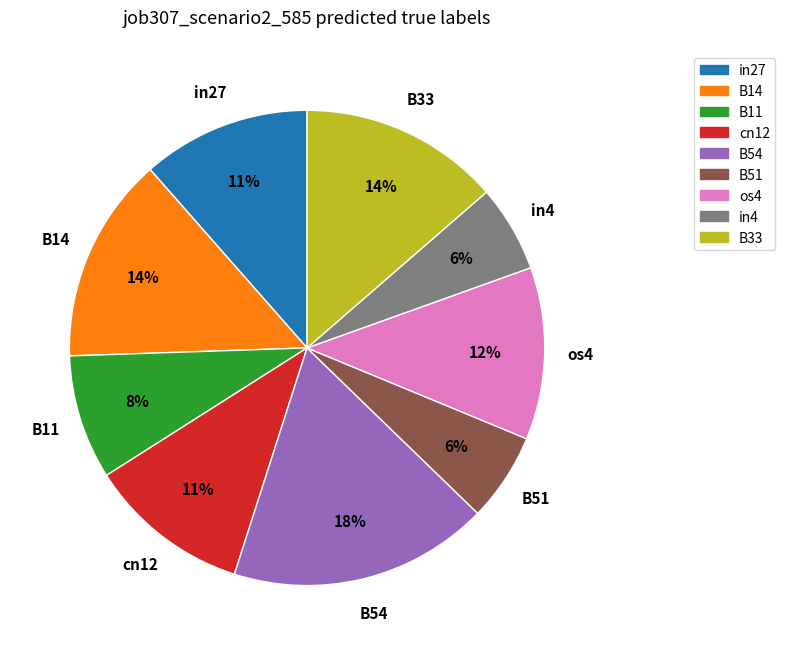

What percentage is the os4 slice, to the nearest percent?

12%